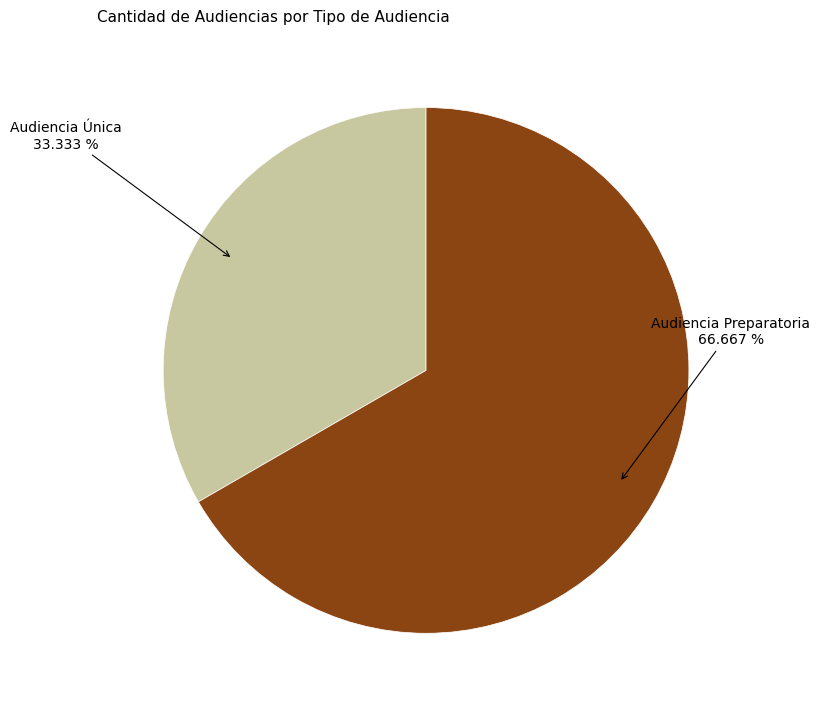

Does any single category account for the majority?

Yes